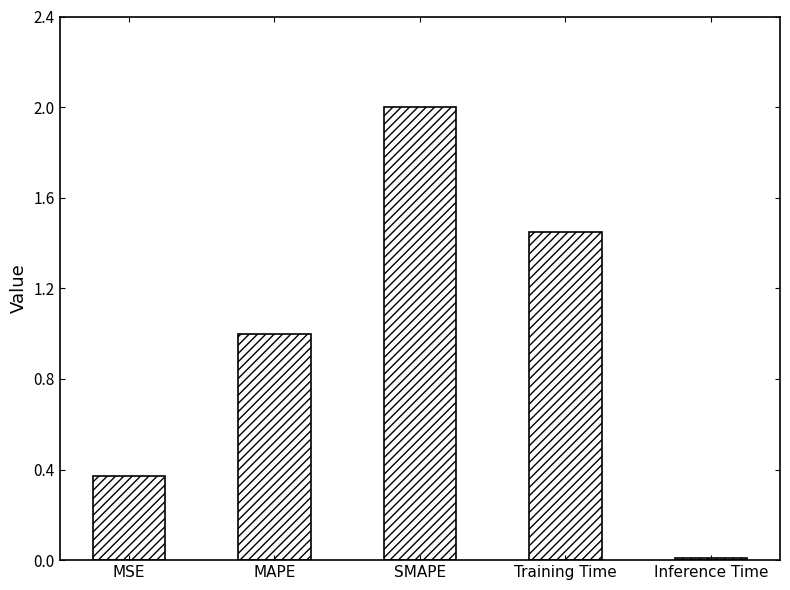

How many data points are less than 1?

2